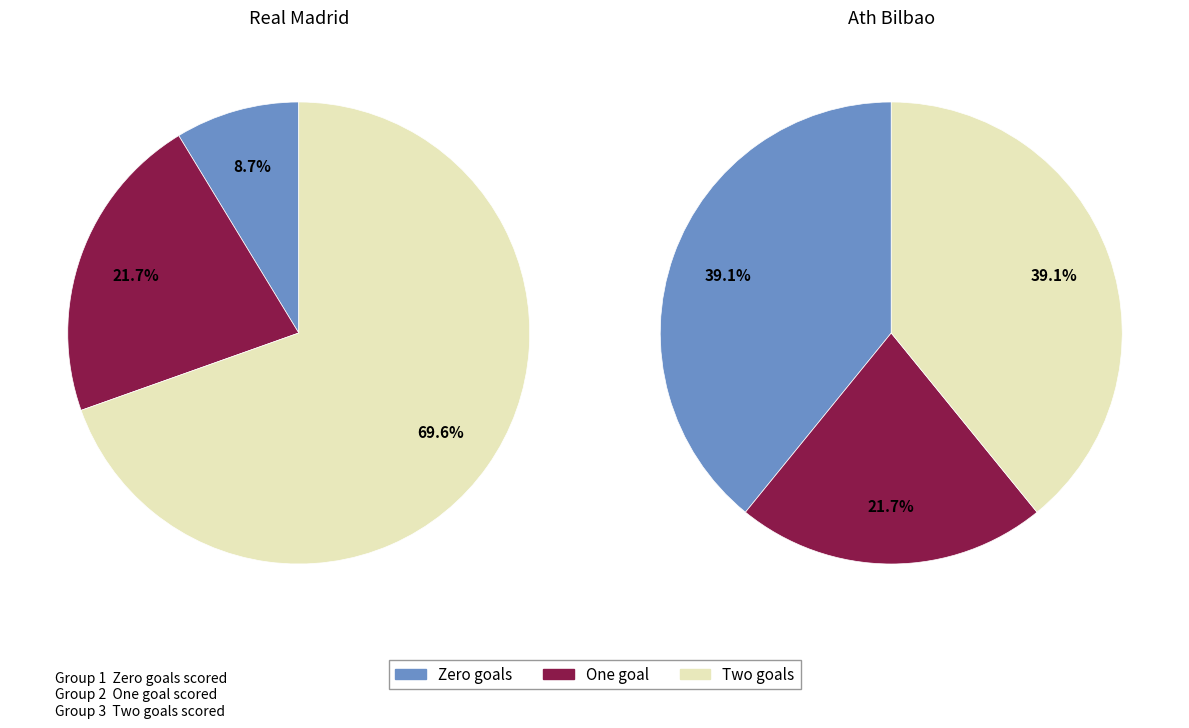

What is the smallest slice in the pie chart?

Real Madrid